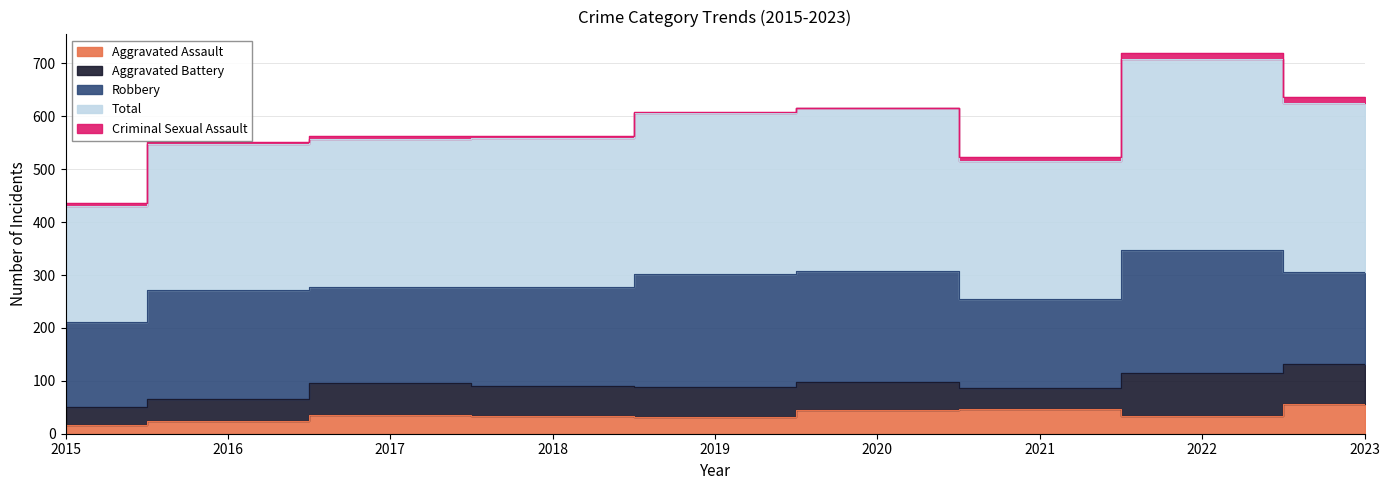

Which series has the largest total across all categories?

Total